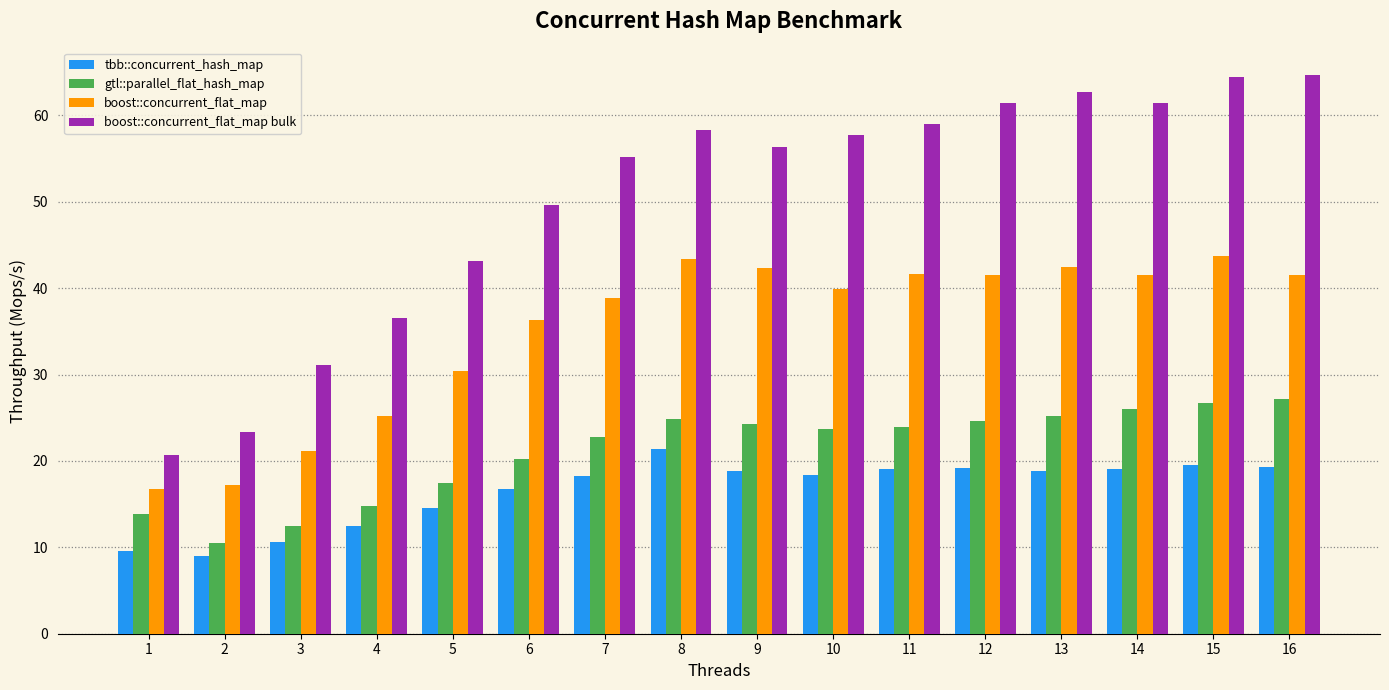

What is the minimum value shown in the chart?

9.0